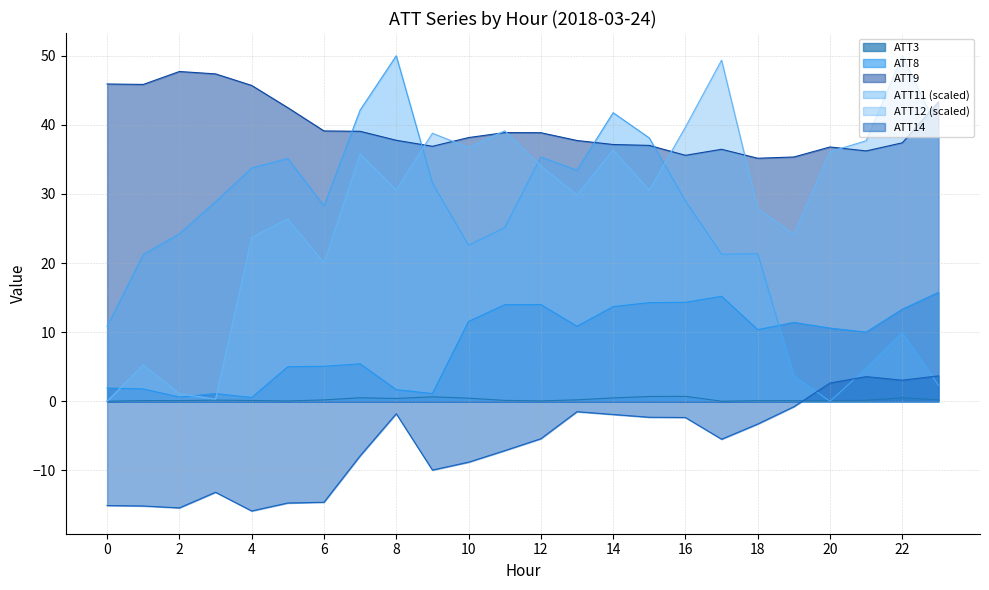

What is the difference between the maximum and minimum values in the ATT11 series?

50.0